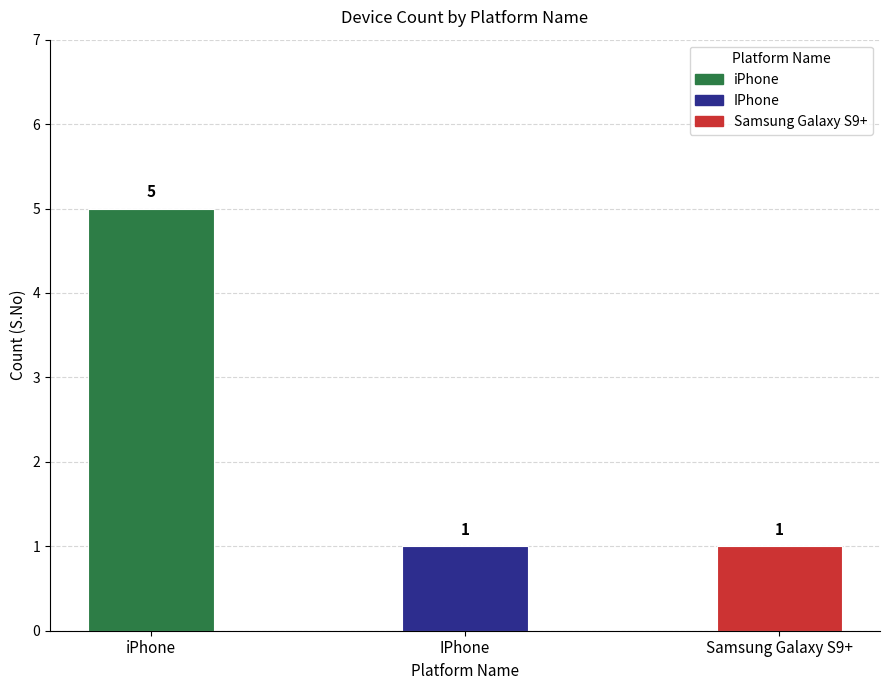

Reading right to left, list all the values displayed in this chart.

1	1	5